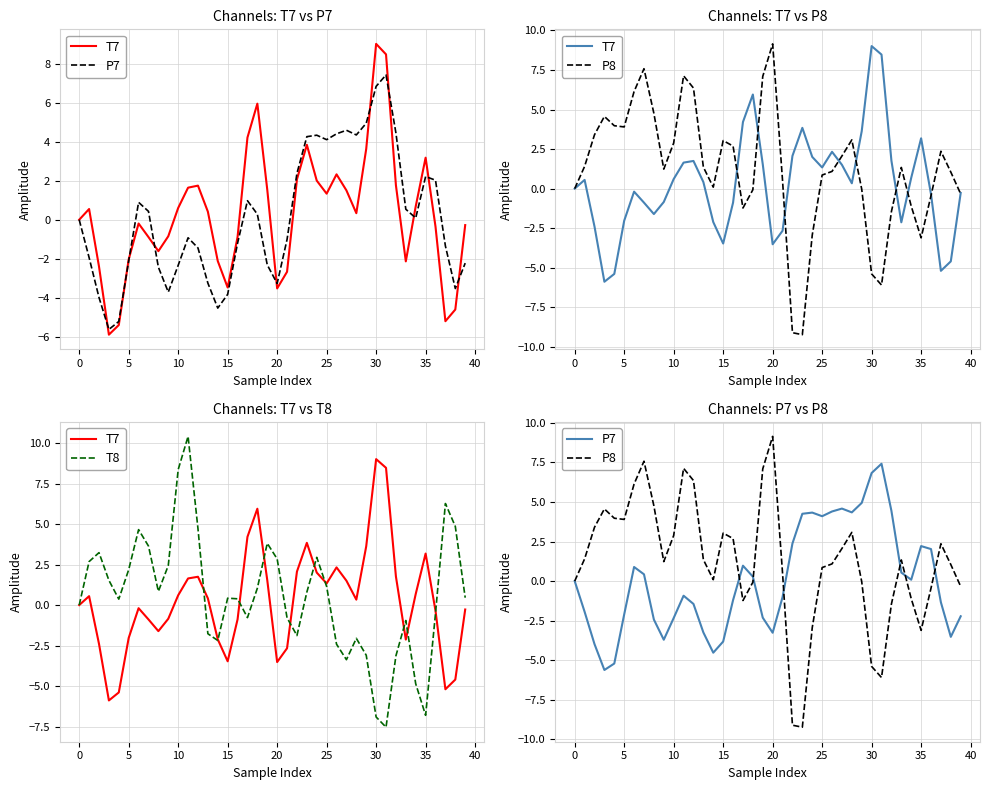

Which series changed the most between 20 and 31?

P8